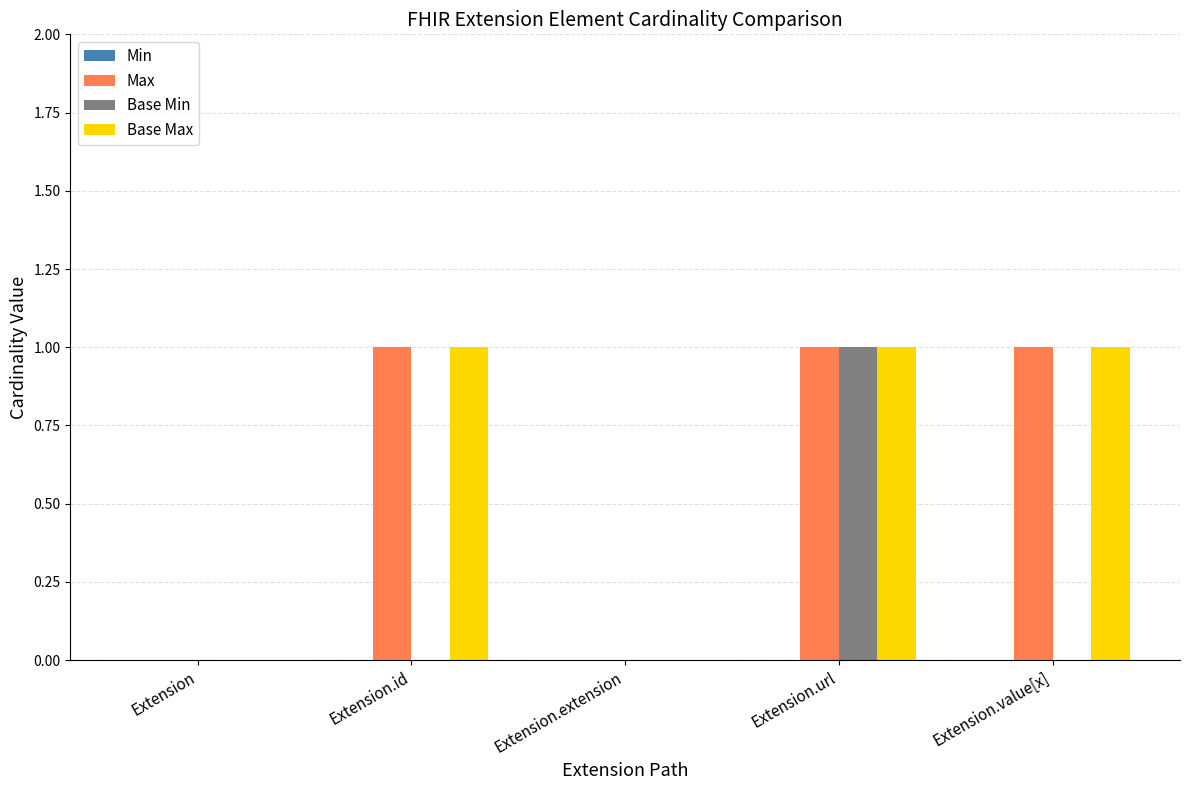

Count the number of categories in the chart.

5